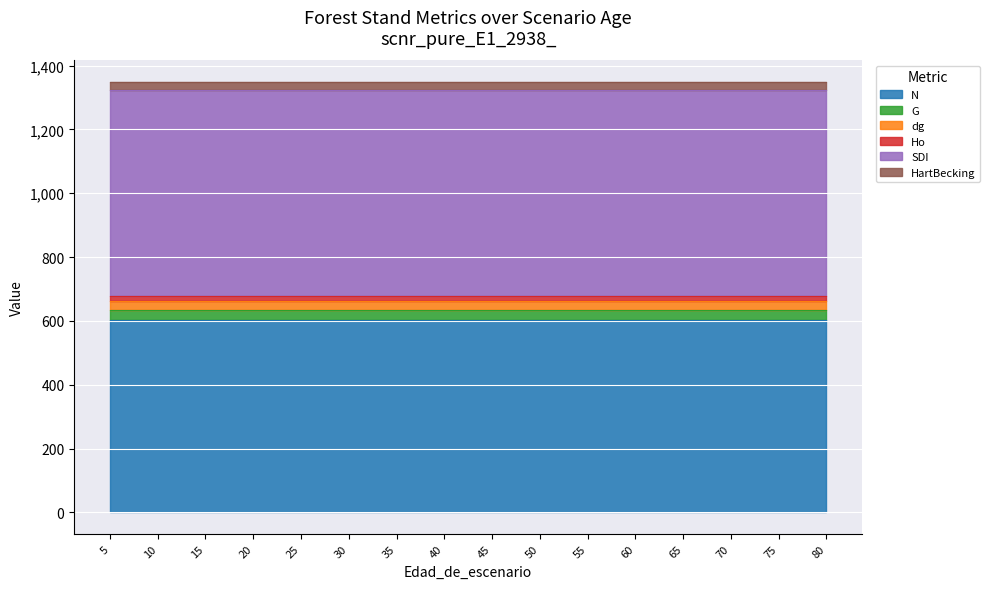

Reading right to left, transcribe all the data shown in this chart.

N: 602.8	602.8	602.8	602.8	602.8	602.8	602.8	602.8	602.8	602.8	602.8	602.8	602.8	602.8	602.8	602.8
G: 32.2	32.2	32.2	32.2	32.2	32.2	32.2	32.2	32.2	32.2	32.2	32.2	32.2	32.2	32.2	32.2
dg: 26.1	26.1	26.1	26.1	26.1	26.1	26.1	26.1	26.1	26.1	26.1	26.1	26.1	26.1	26.1	26.1
Ho: 16.8	16.8	16.8	16.8	16.8	16.8	16.8	16.8	16.8	16.8	16.8	16.8	16.8	16.8	16.8	16.8
SDI: 646.2	646.2	646.2	646.2	646.2	646.2	646.2	646.2	646.2	646.2	646.2	646.2	646.2	646.2	646.2	646.2
HartBecking: 24.3	24.3	24.3	24.3	24.3	24.3	24.3	24.3	24.3	24.3	24.3	24.3	24.3	24.3	24.3	24.3